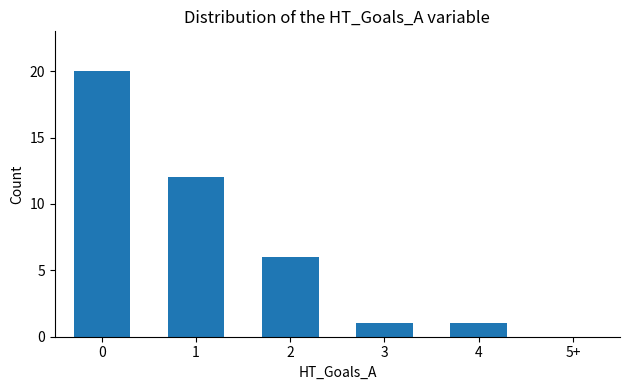

What is the average value?

7